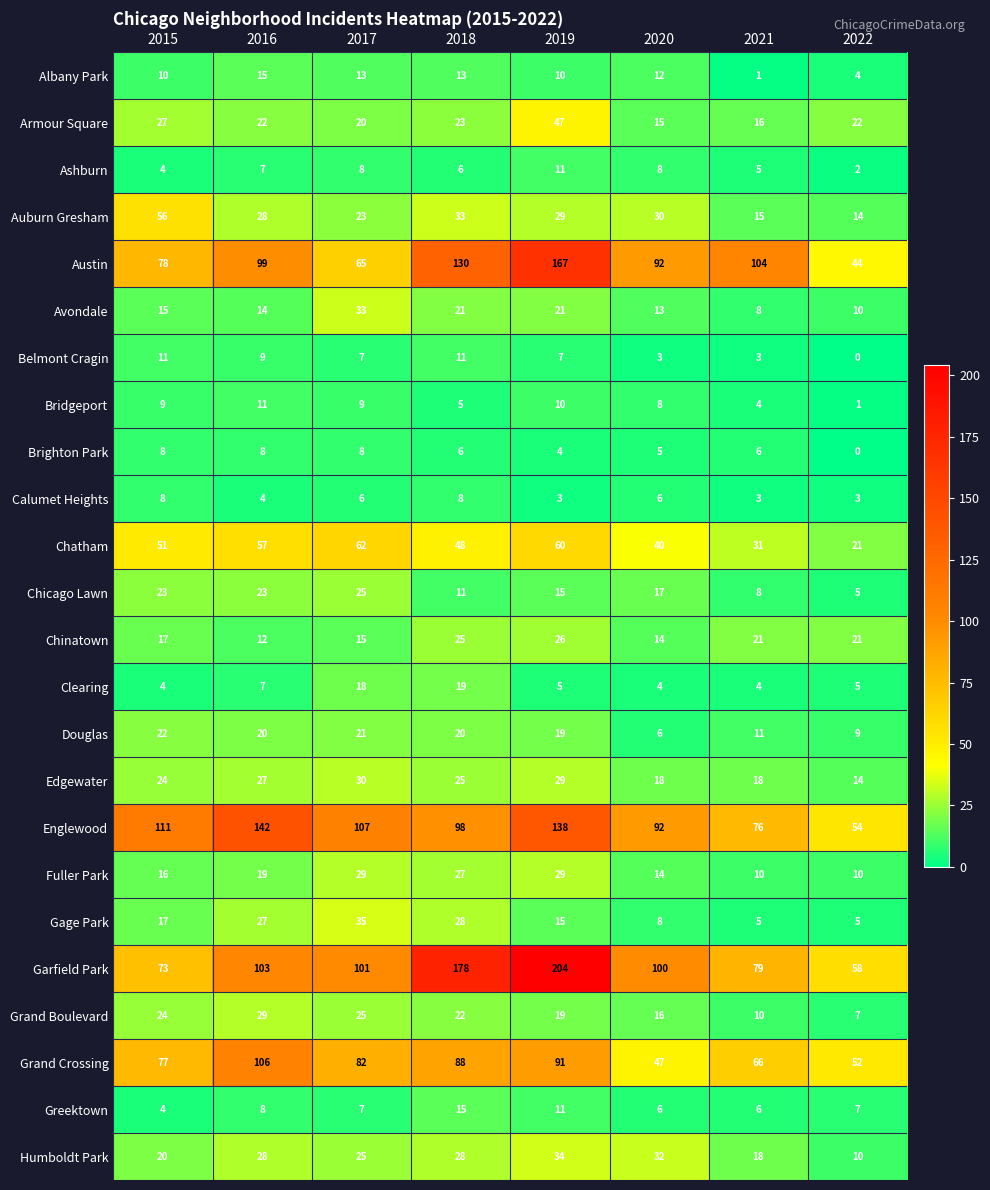

At how many categories does at least one series exceed 117?

3